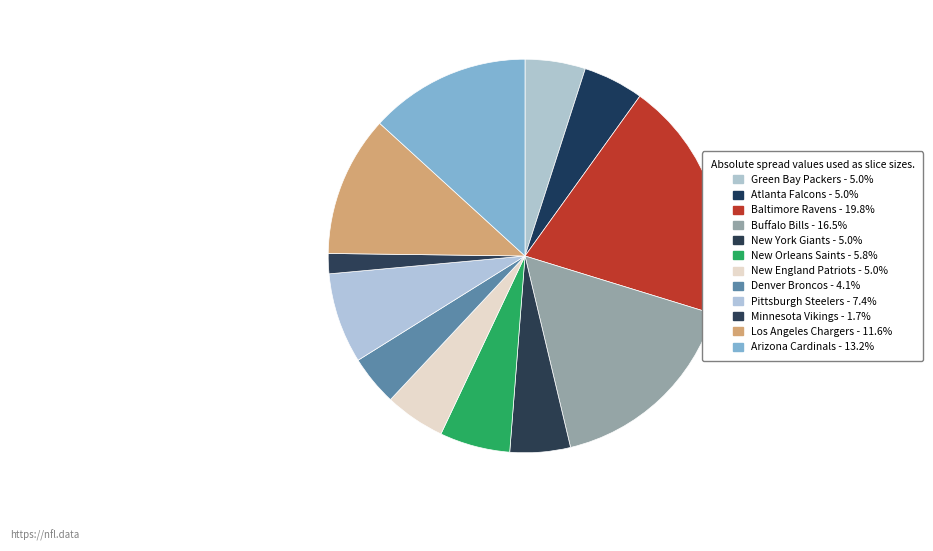

Is it true that Los Angeles Chargers is 12% of the pie?

True